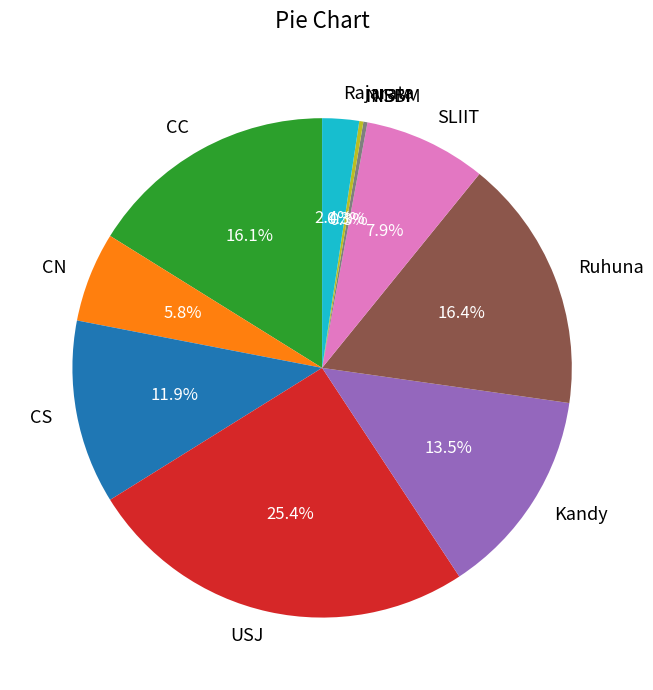

What percentage is the CC slice, to the nearest percent?

16%